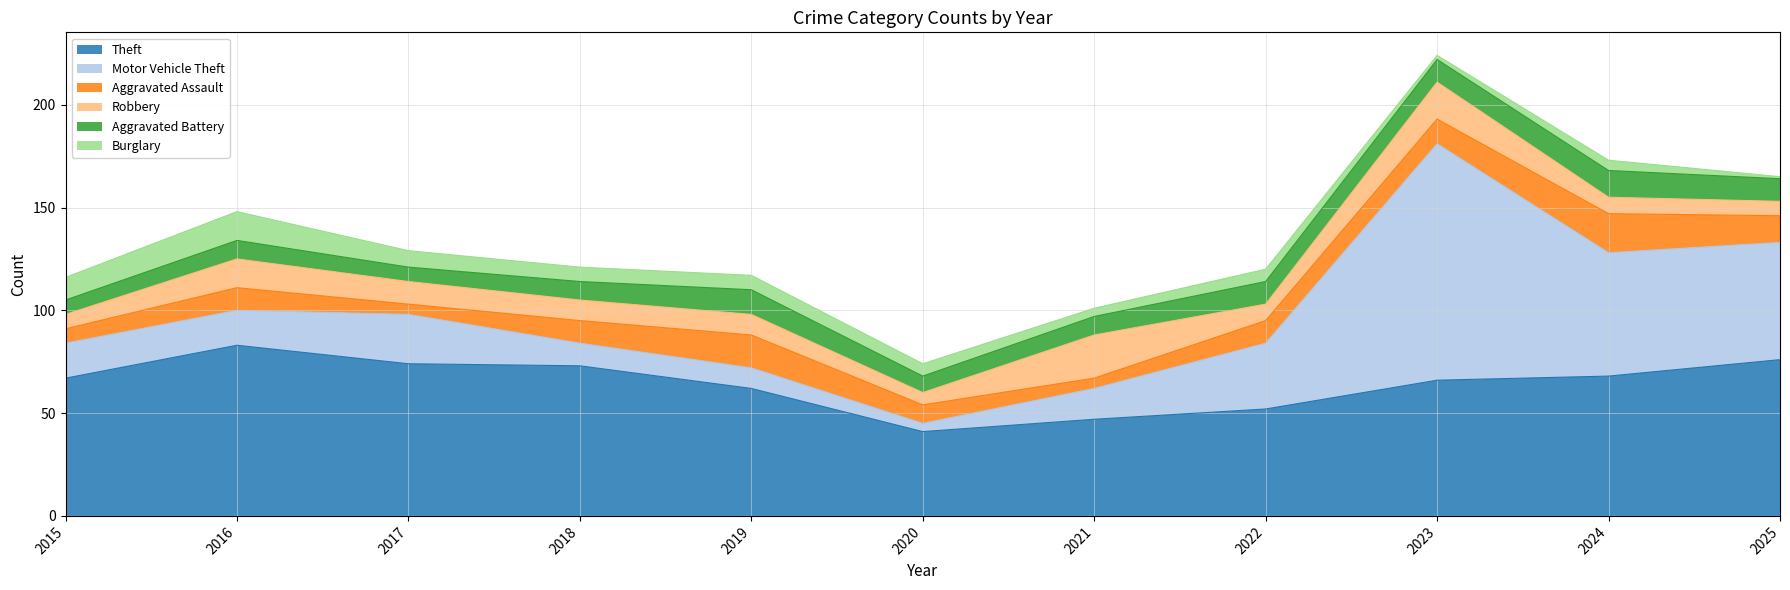

What is the approximate value of Motor Vehicle Theft at 2023, to the nearest 10?

120